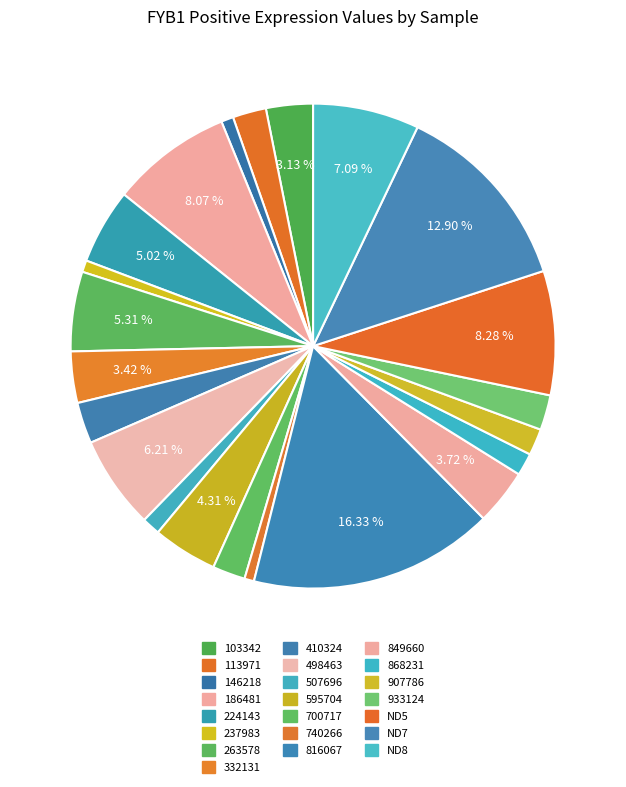

How many segments does this pie chart have?

22